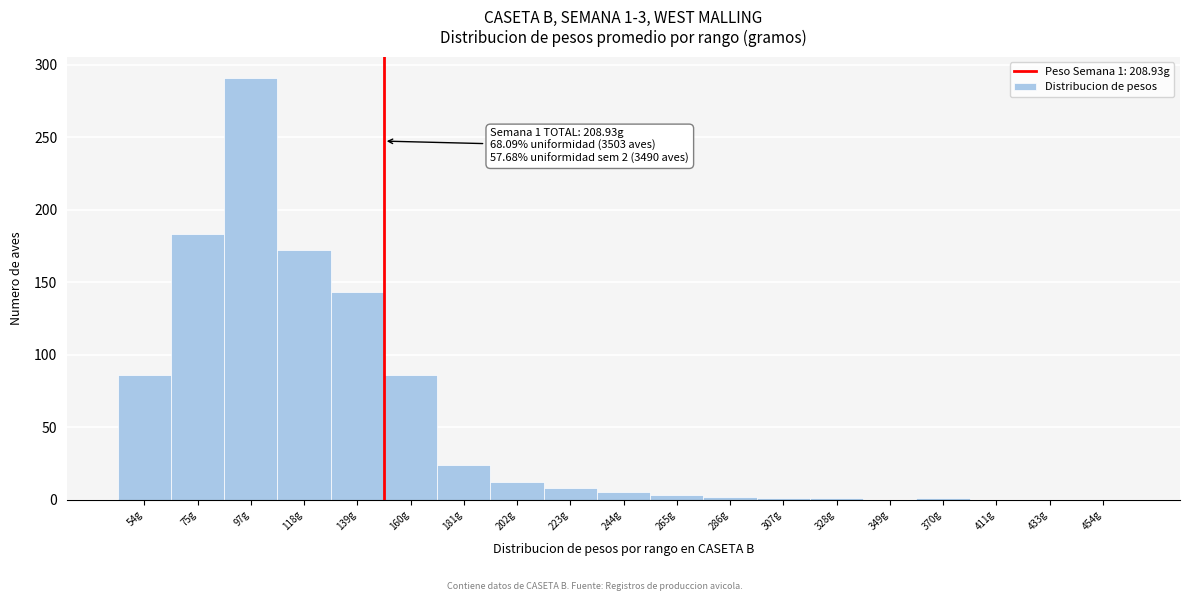

The chart shows a value of 86 at 54g. True or false?

True